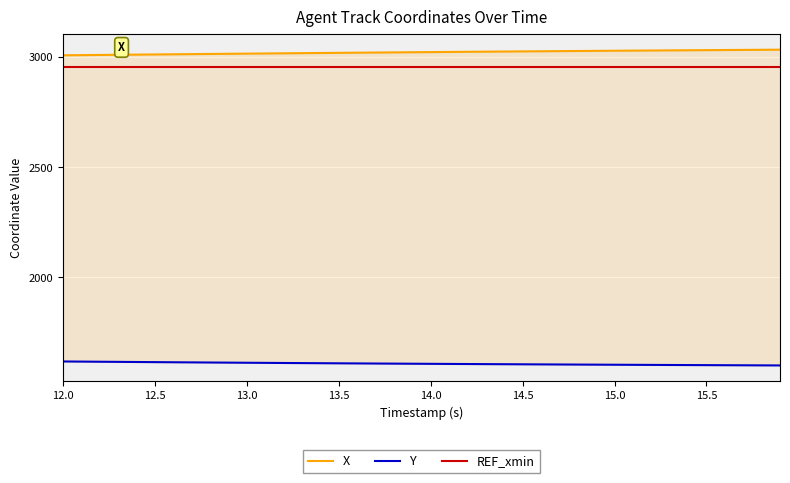

How many lines are shown in the chart?

3